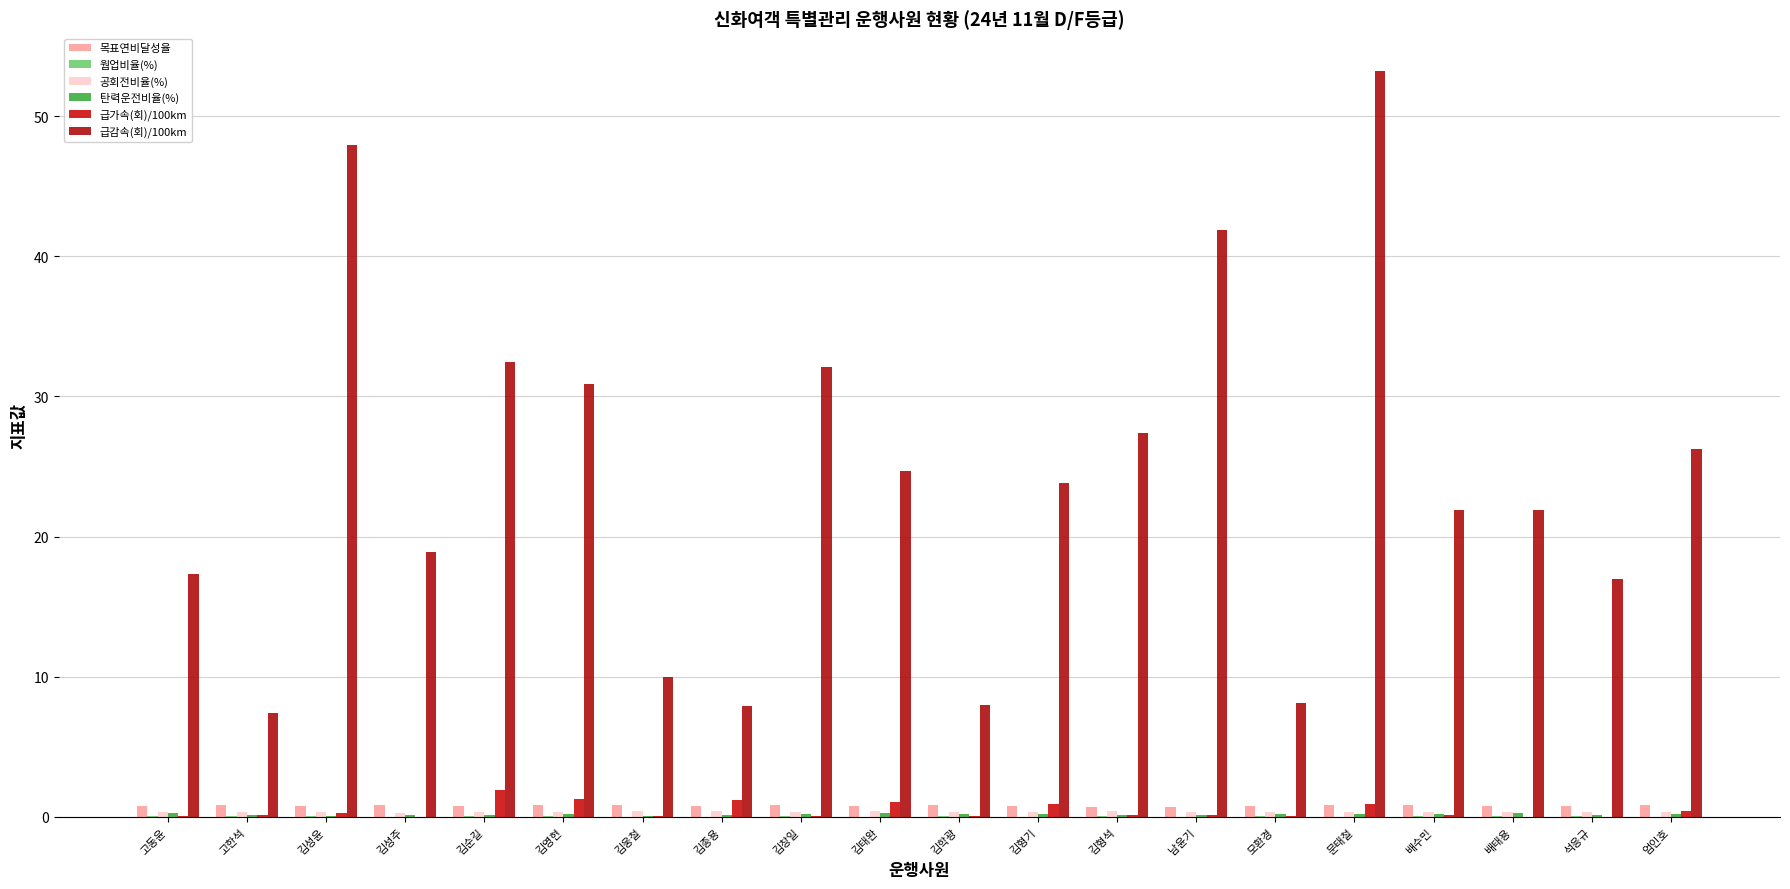

Are the bars horizontal?

No